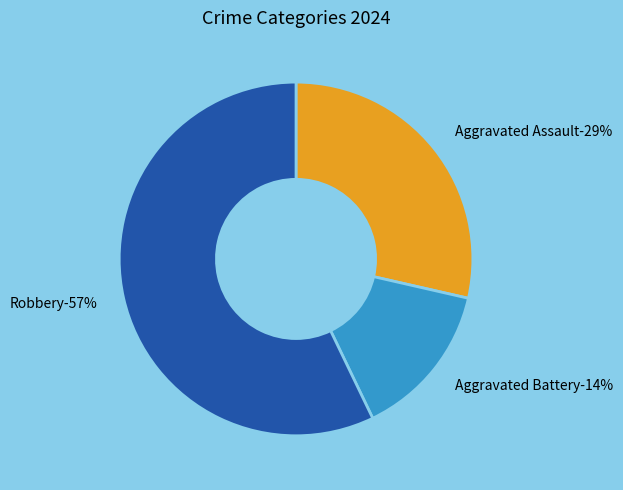

What is the smallest slice in the pie chart?

Aggravated Battery